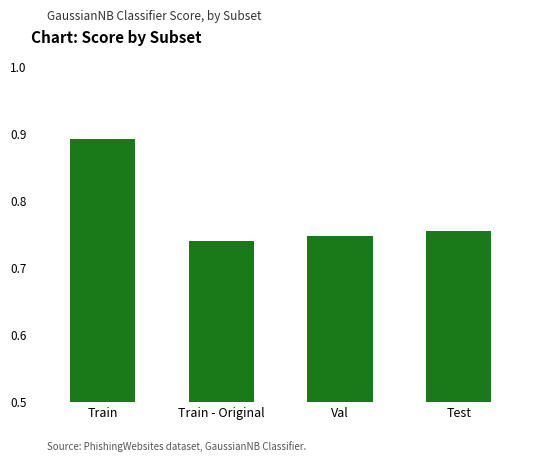

How many values are between 0 and 1?

4